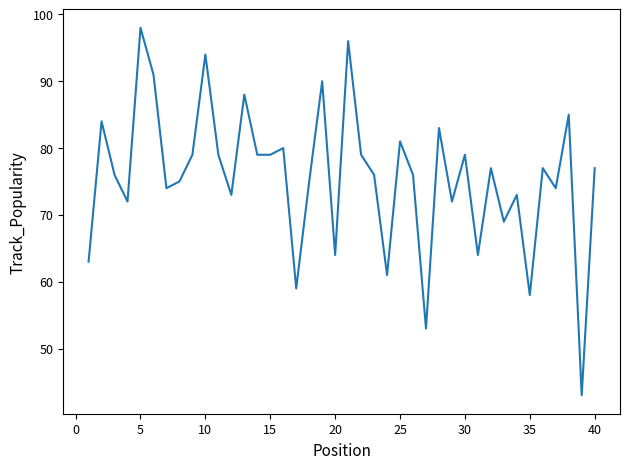

How many lines are shown in the chart?

1